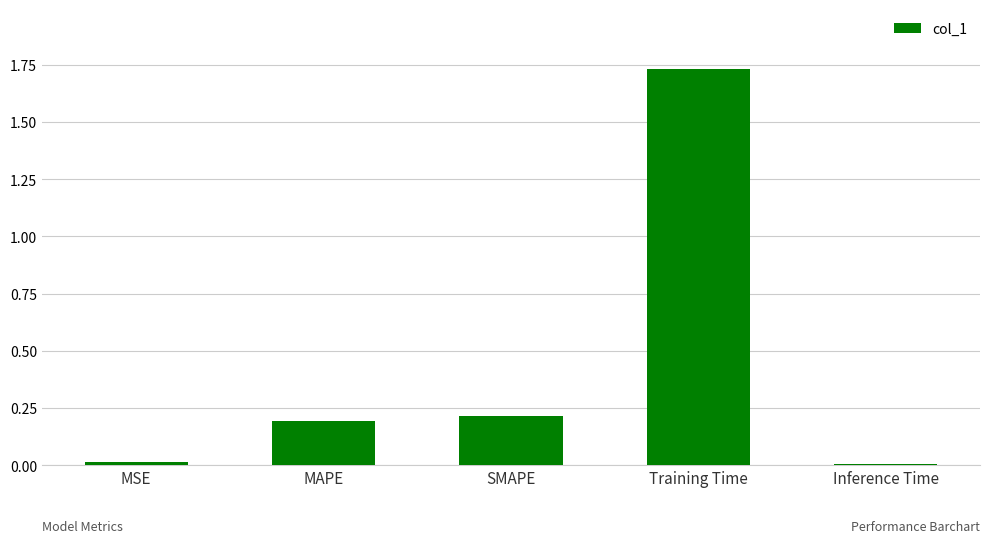

The chart shows a value of 0.2 at MAPE. True or false?

True